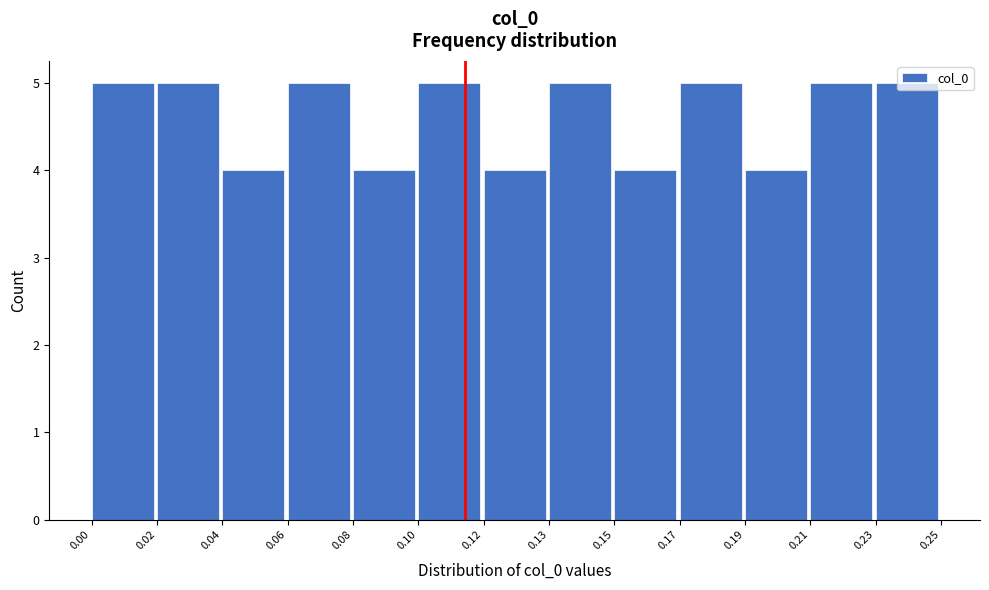

What is the minimum value shown in the chart?

4